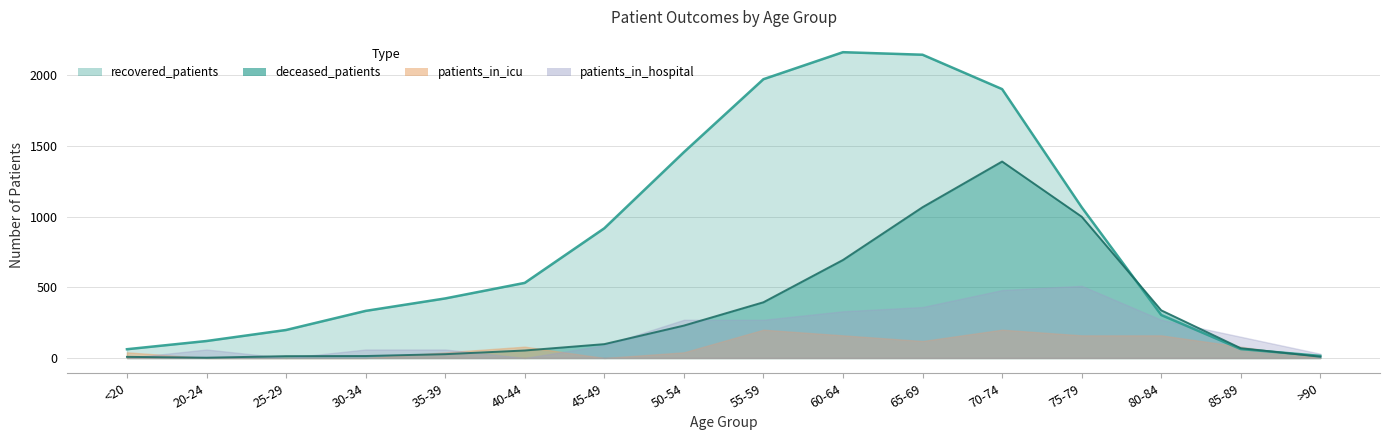

At how many categories does at least one series exceed 668?

7